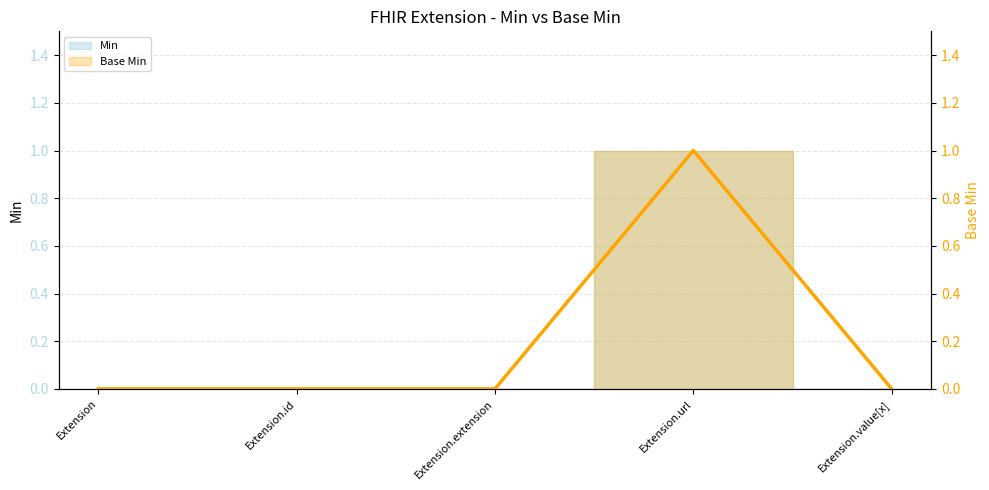

What is the greatest value displayed?

1